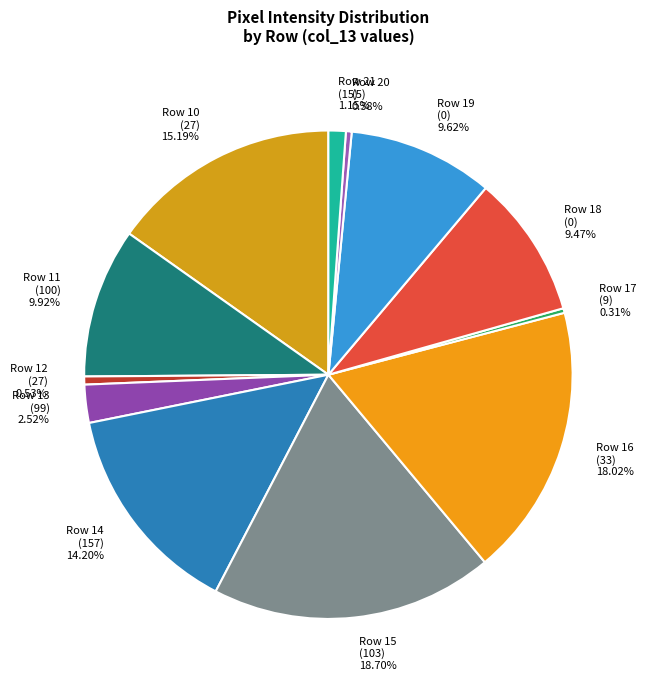

Which category has the biggest portion of the pie?

Row 15 (103) 18.70%